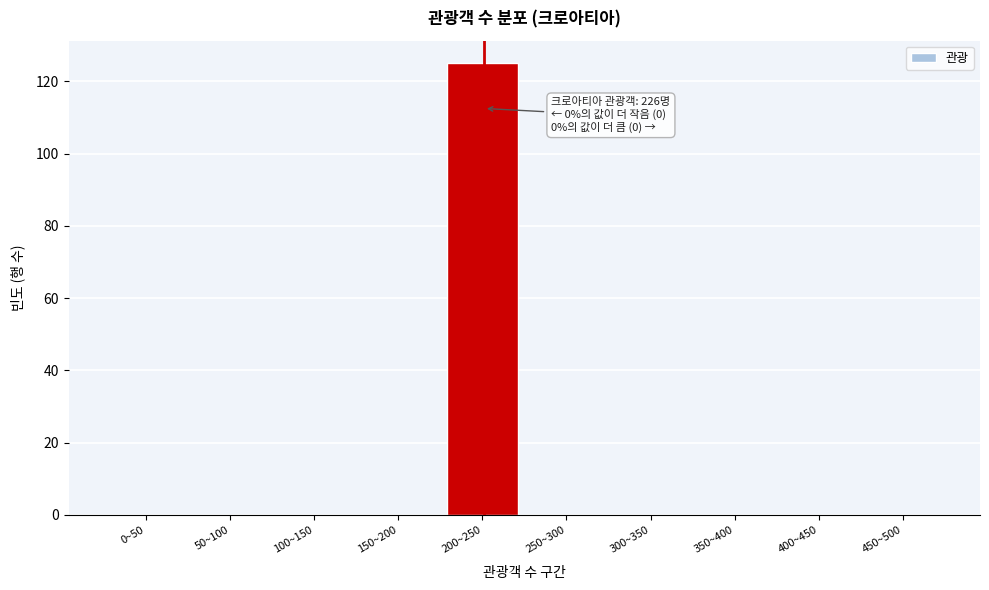

Reading left to right, extract all data points from this chart.

0~50=0	50~100=0	100~150=0	150~200=0	200~250=125	250~300=0	300~350=0	350~400=0	400~450=0	450~500=0